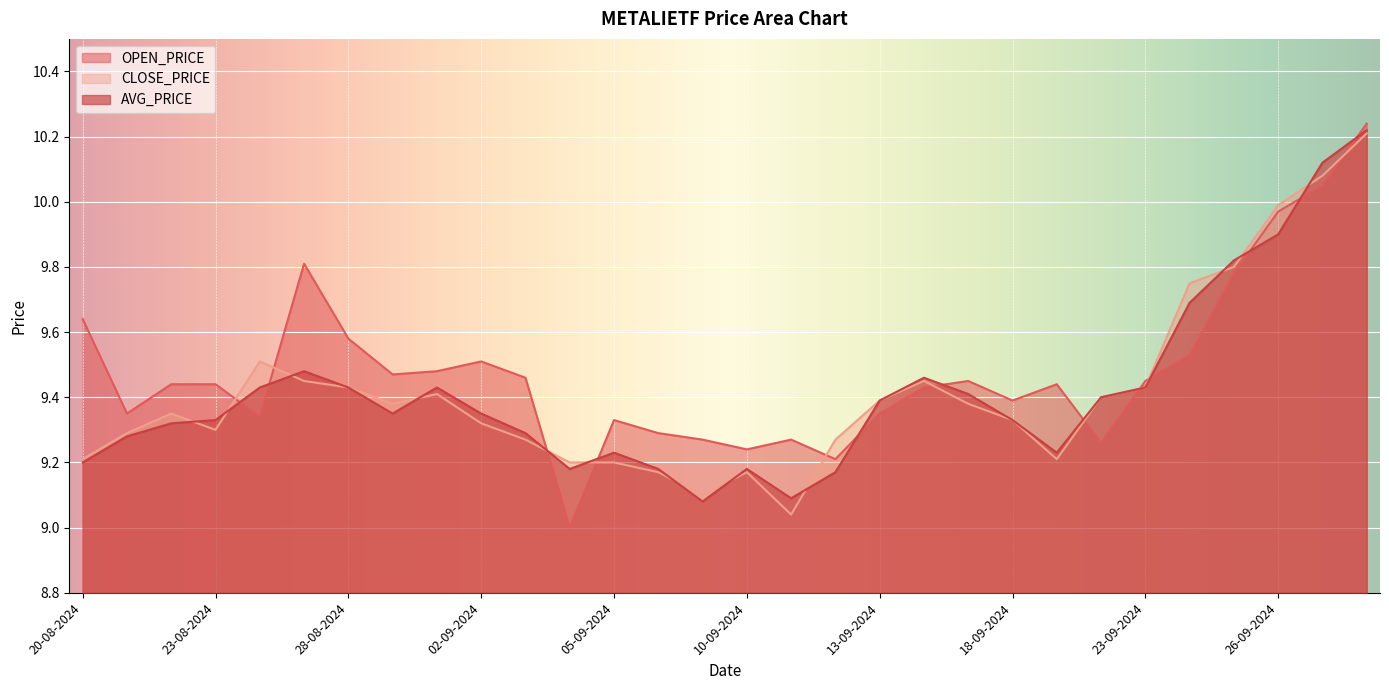

Between 27-08-2024 and 20-08-2024, which is larger?

27-08-2024